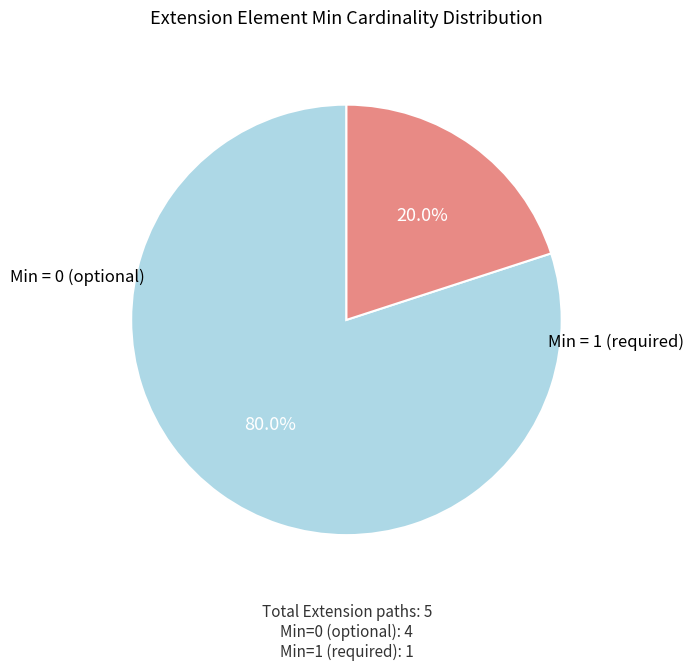

To the nearest percent, what is the difference between the largest and smallest slice percentages?

60%